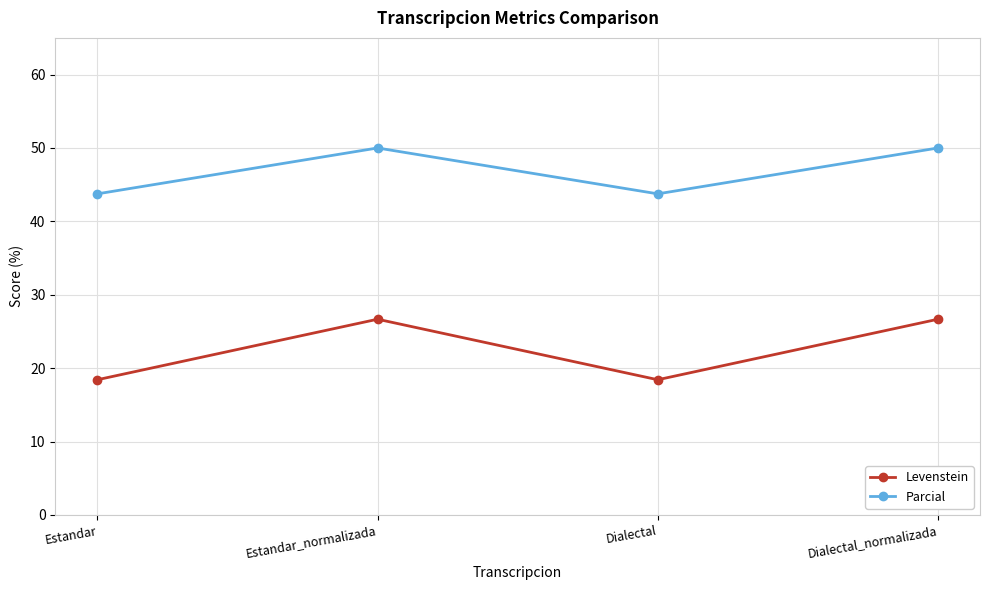

What is the difference between the highest and lowest values at Estandar?

25.3